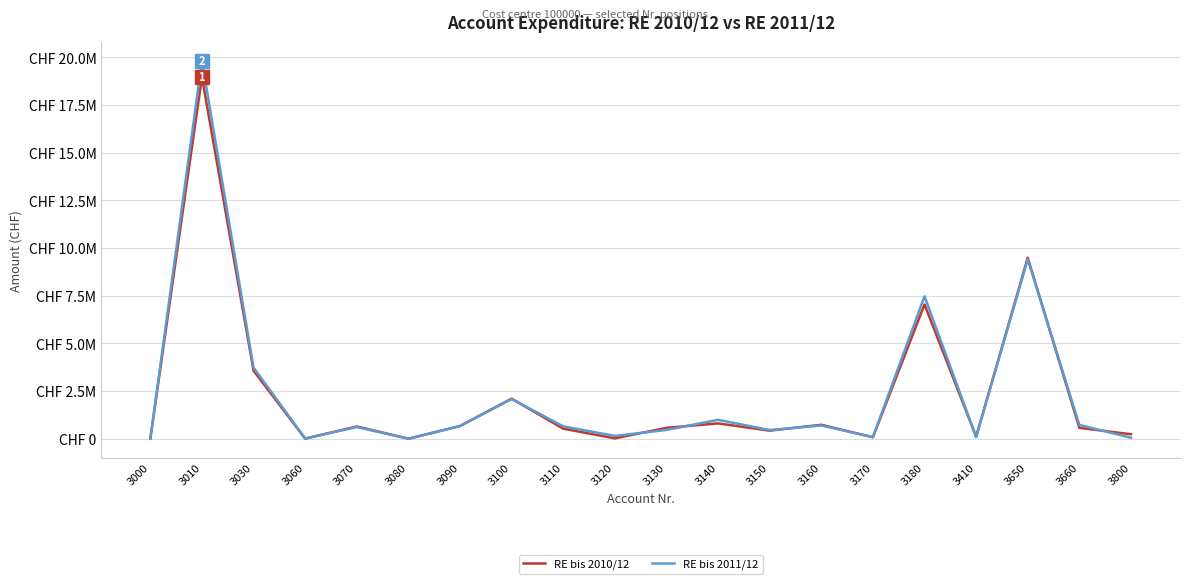

Which series ends up on top after the final intersection of RE bis 2010/12 and RE bis 2011/12?

RE bis 2010/12